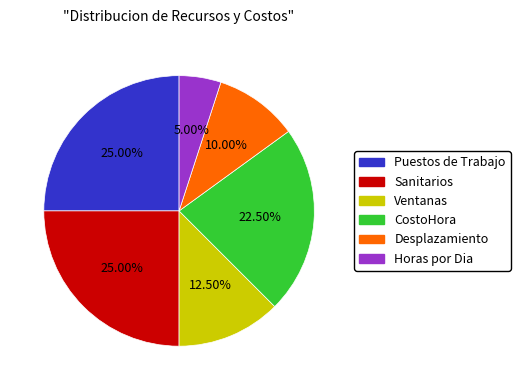

What percentage is the Horas por Dia slice, to the nearest percent?

5%